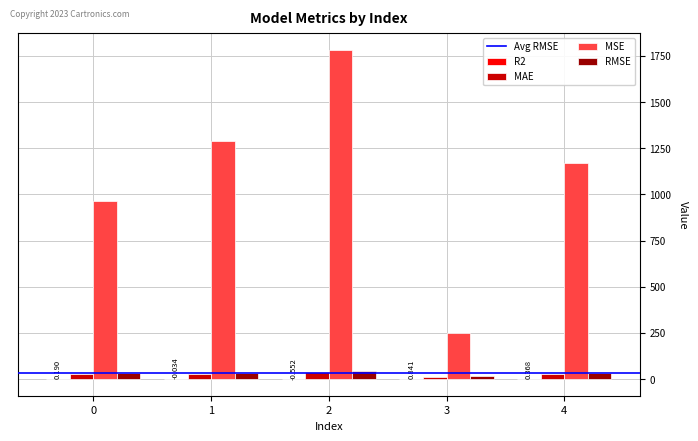

Does the chart contain stacked bars?

No